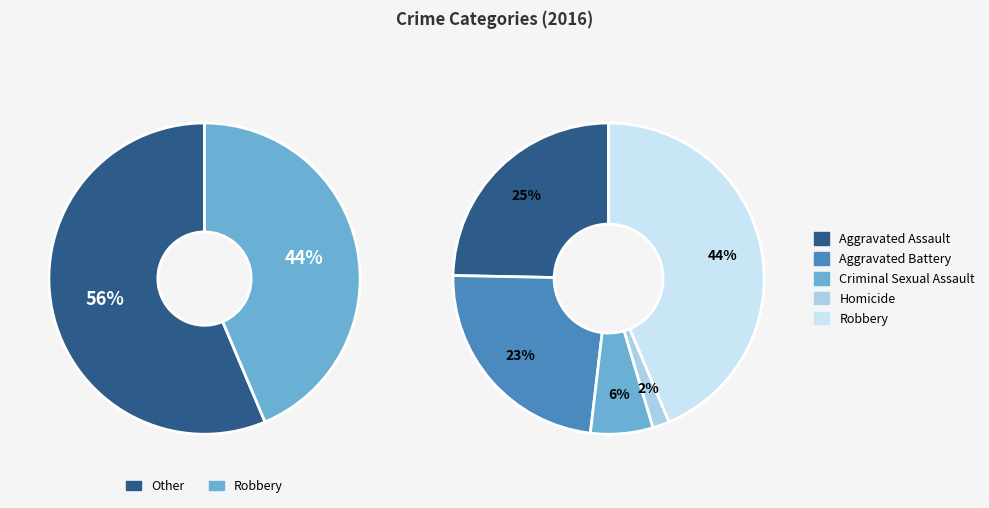

To the nearest percent, what portion does Aggravated Battery represent?

23%